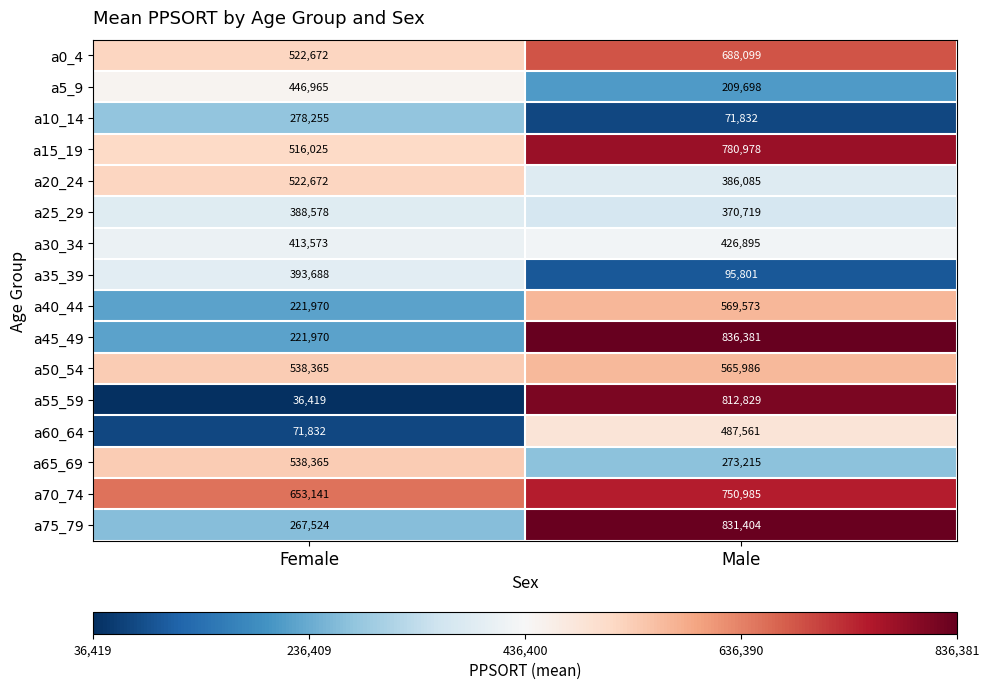

What is the average value of the a55_59 series?

424624